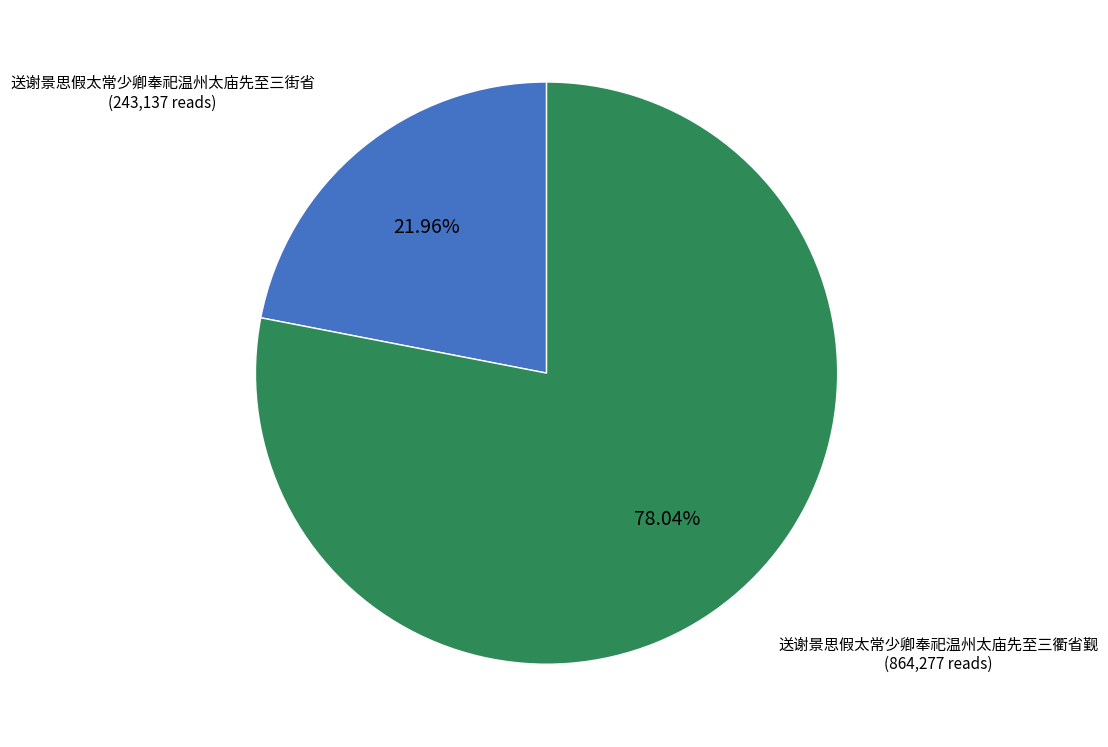

Does any single category account for the majority?

Yes